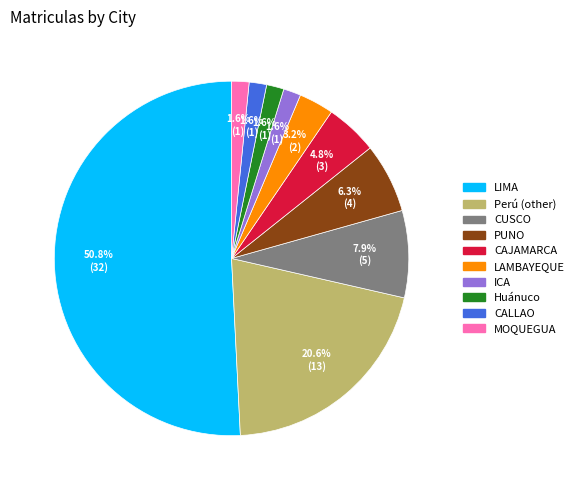

Which category accounts for the majority?

LIMA